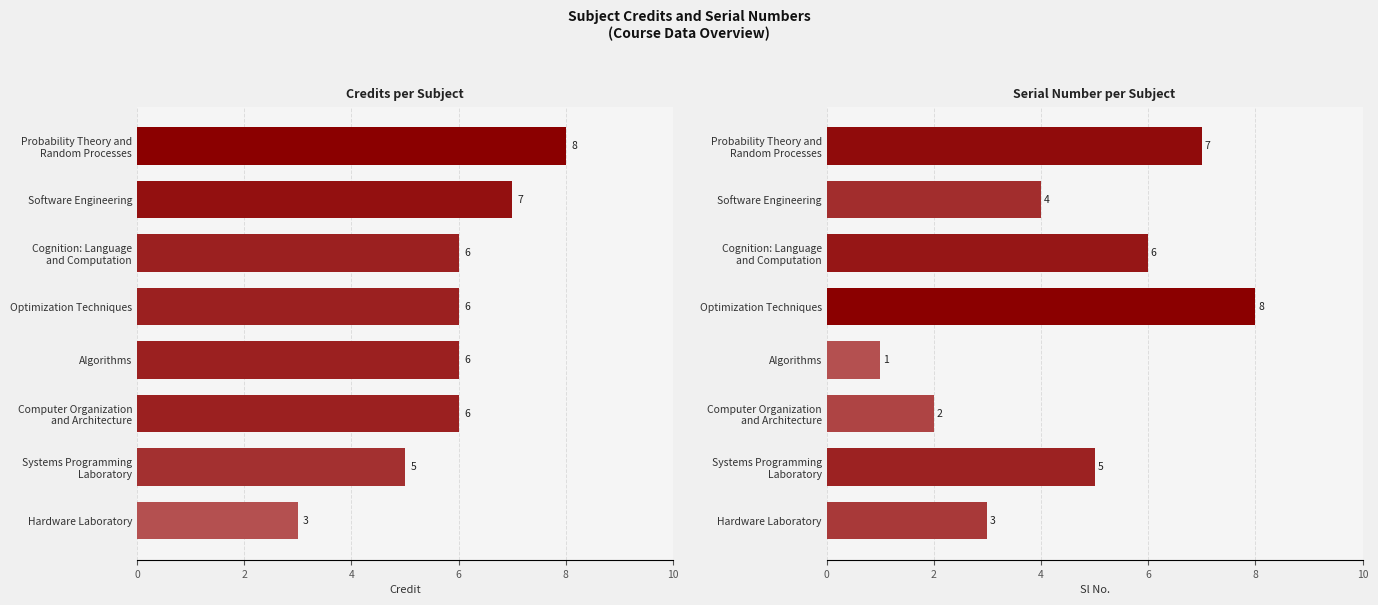

What is the label of the 4th bar from the right?

Algorithms